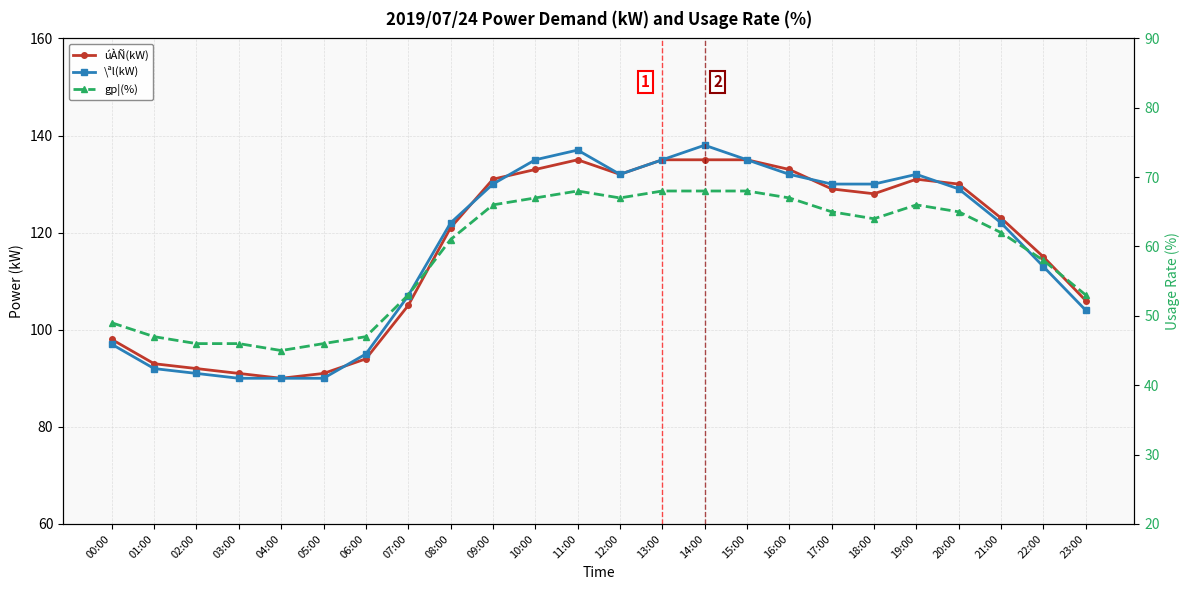

What are all the series names shown in the legend?

úÀÑ(kW), \ªl(kW), gp¦(%)